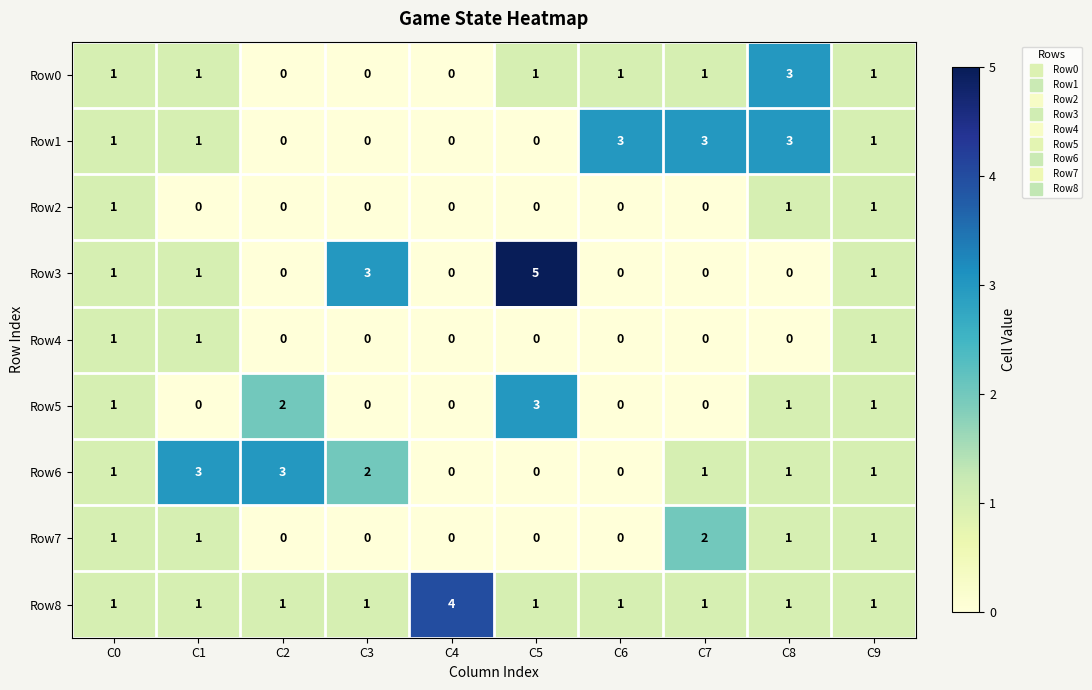

What is the total value across all series at C4?

4